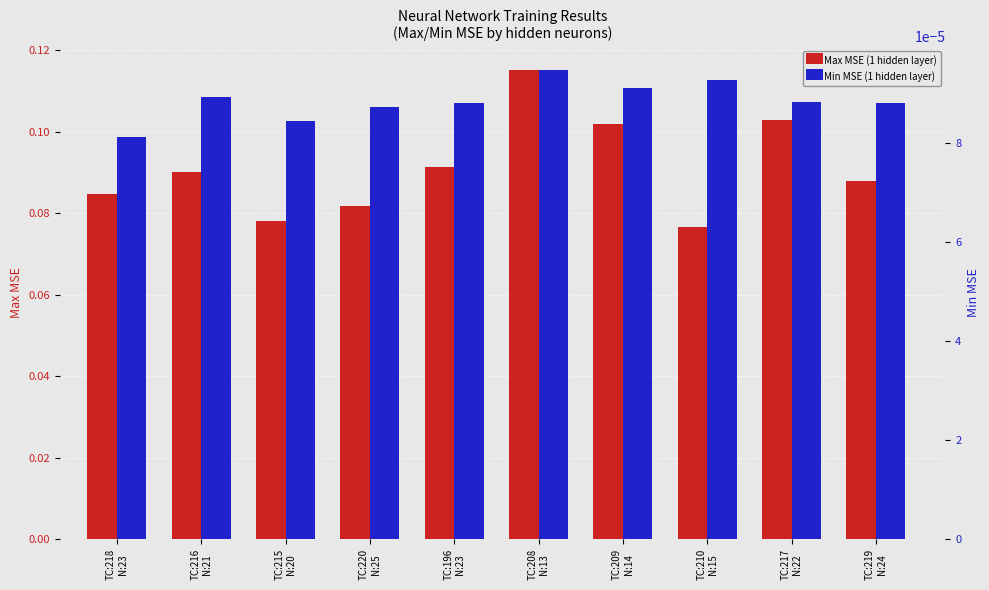

Rank the series at TC:209
N:14 from highest to lowest value.

Max MSE (1 hidden layer), Min MSE (1 hidden layer)